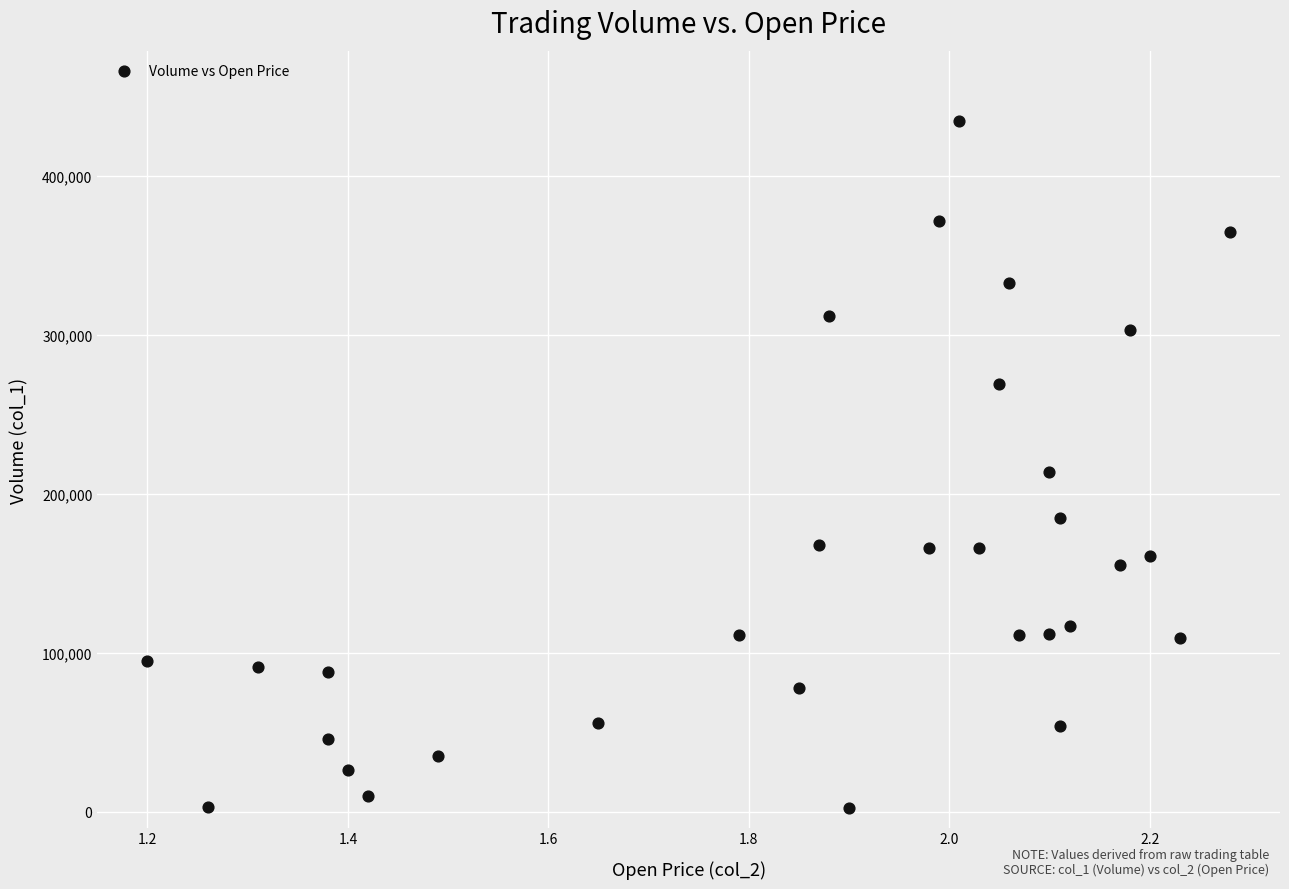

What is the range of Y values (max minus min)?

433000